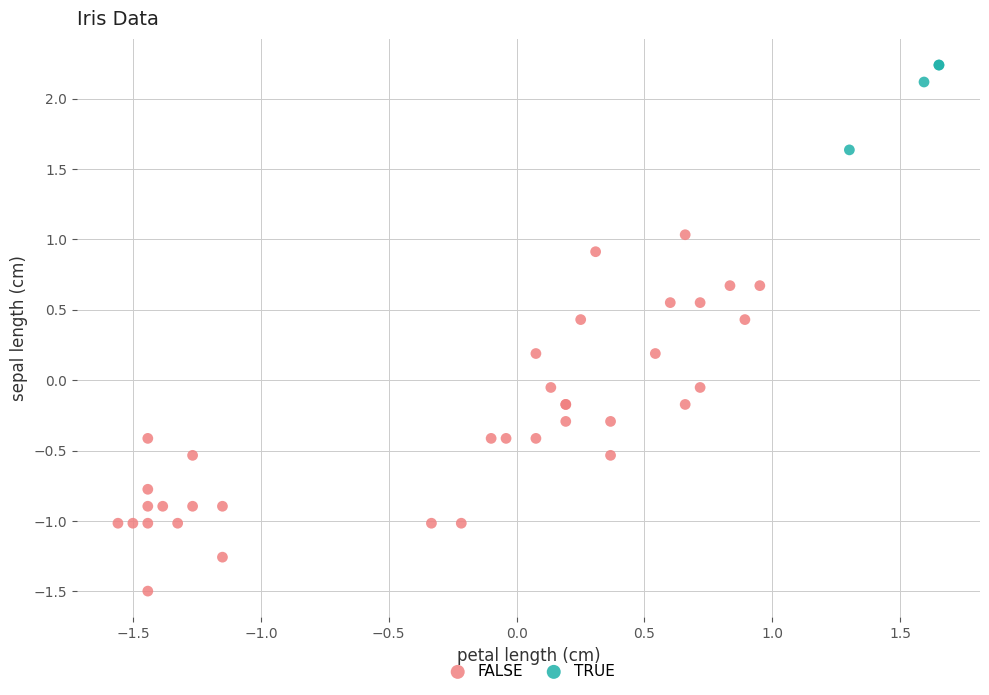

Which series has the widest spread of Y values?

FALSE